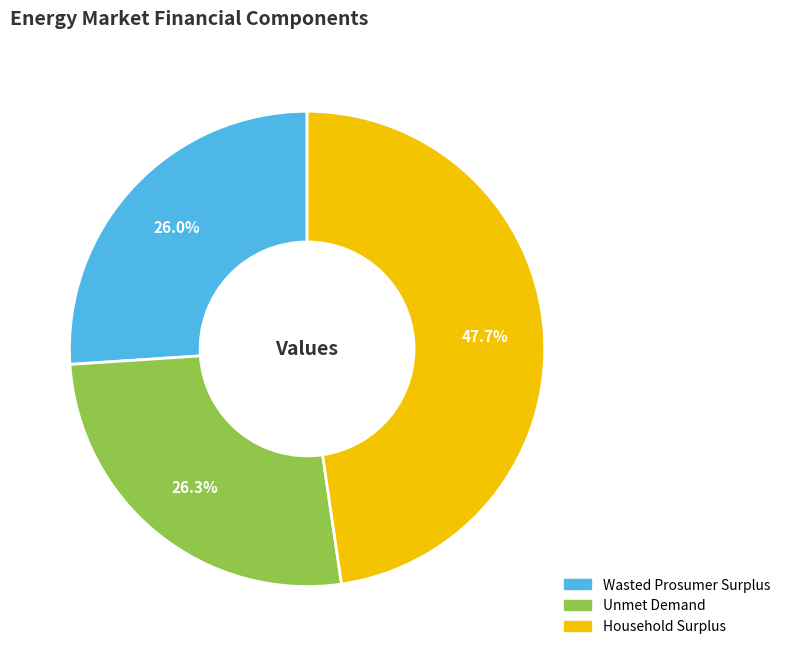

Between Household Surplus and Wasted Prosumer Surplus, which is larger?

Household Surplus